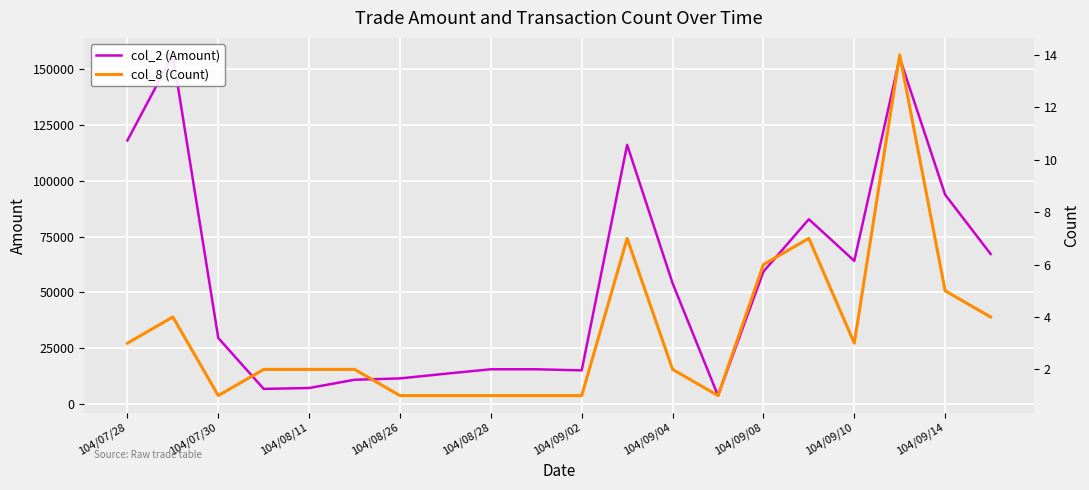

Where is col_2 (Amount) nearest to the value 80050?

15